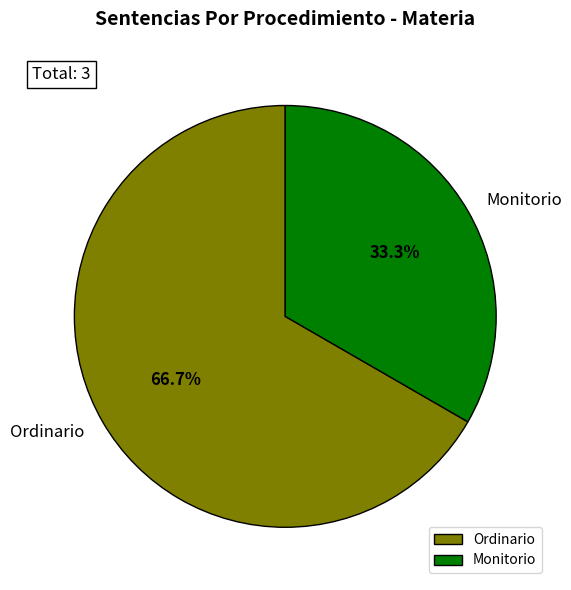

What is the smallest slice in the pie chart?

Monitorio